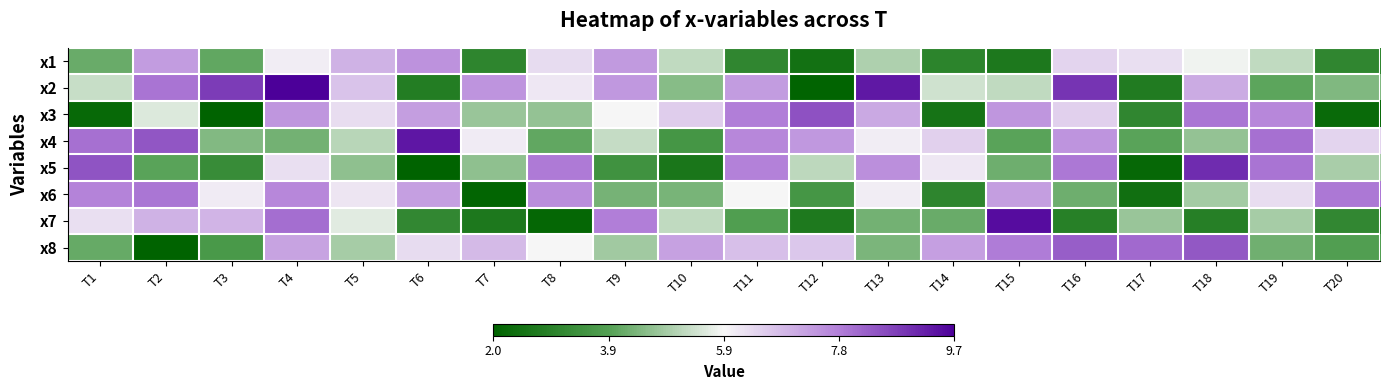

What is the spread (max minus min) of values at T3?

1.8